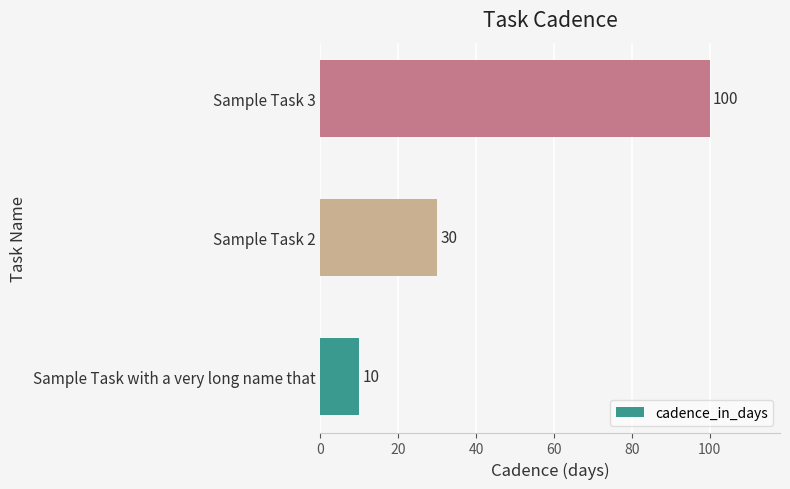

True or false: the data shows 100 at Sample Task 3.

True